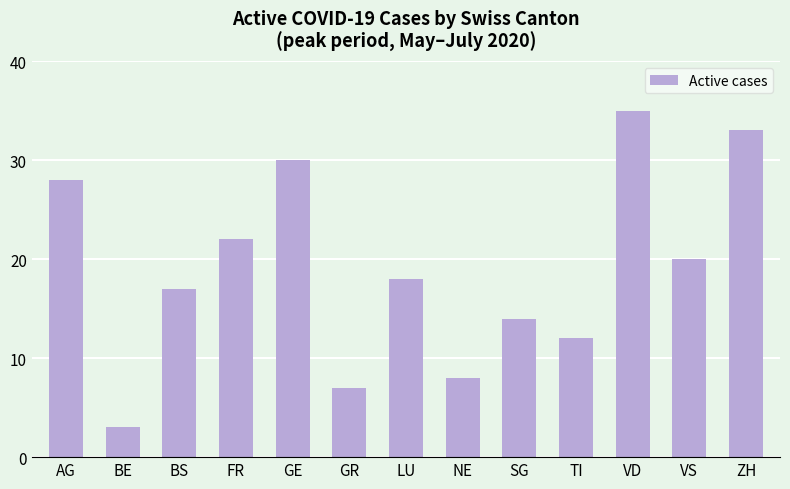

Read the value at GE.

30